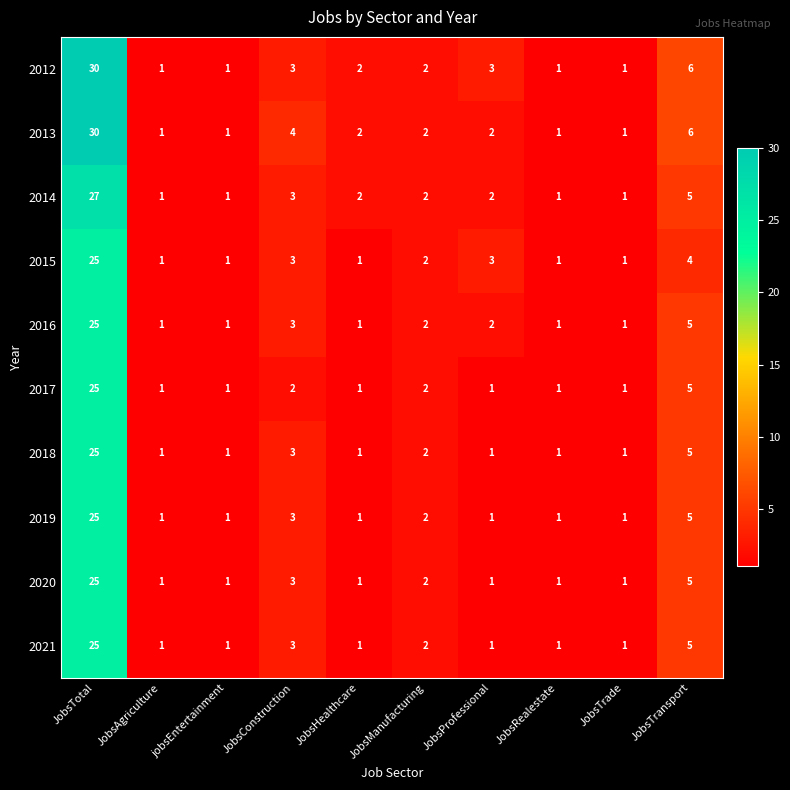

What is the difference between the second highest and second lowest values in the 2013 series?

5